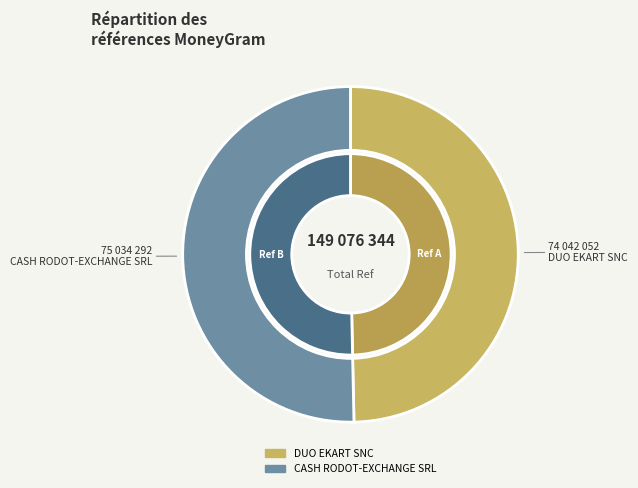

What is the largest slice in the pie chart?

CASH RODOT-EXCHANGE SRL - PT 1